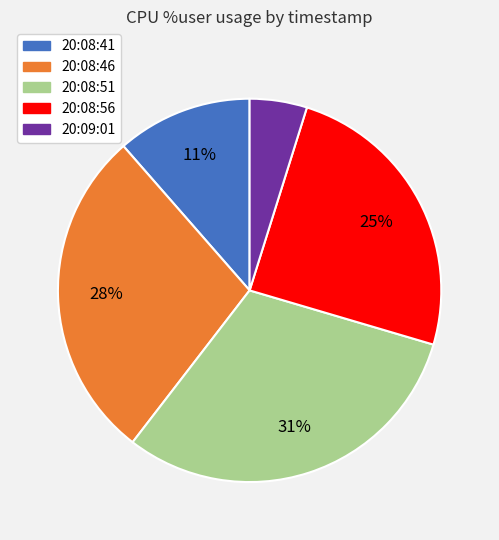

Rank the categories by value from lowest to highest.

20:09:01, 20:08:41, 20:08:56, 20:08:46, 20:08:51